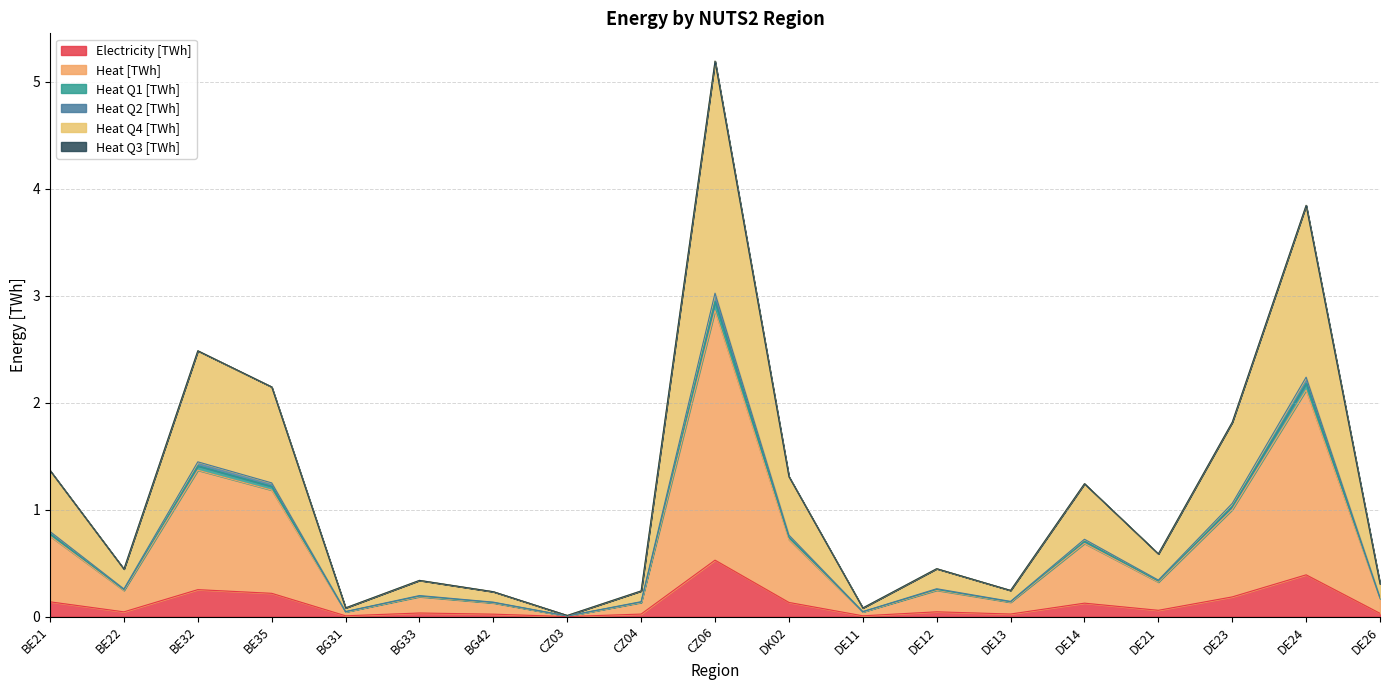

Is it true that Electricity [TWh] equals 0.2 at DE23?

True